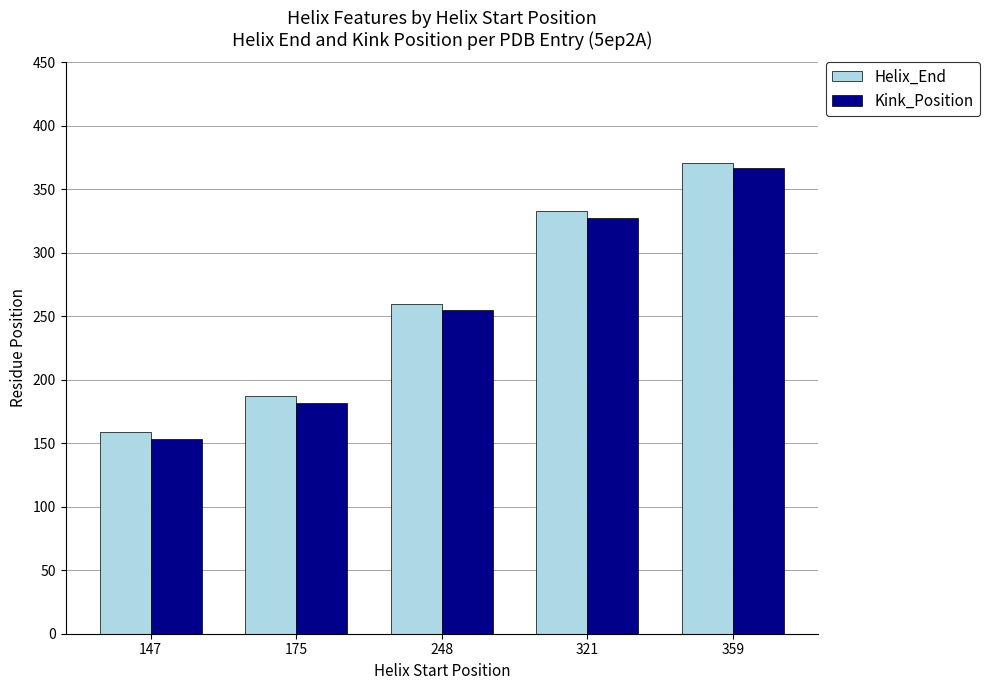

What is the value of the Kink_Position bar at the 1st from the left?

153